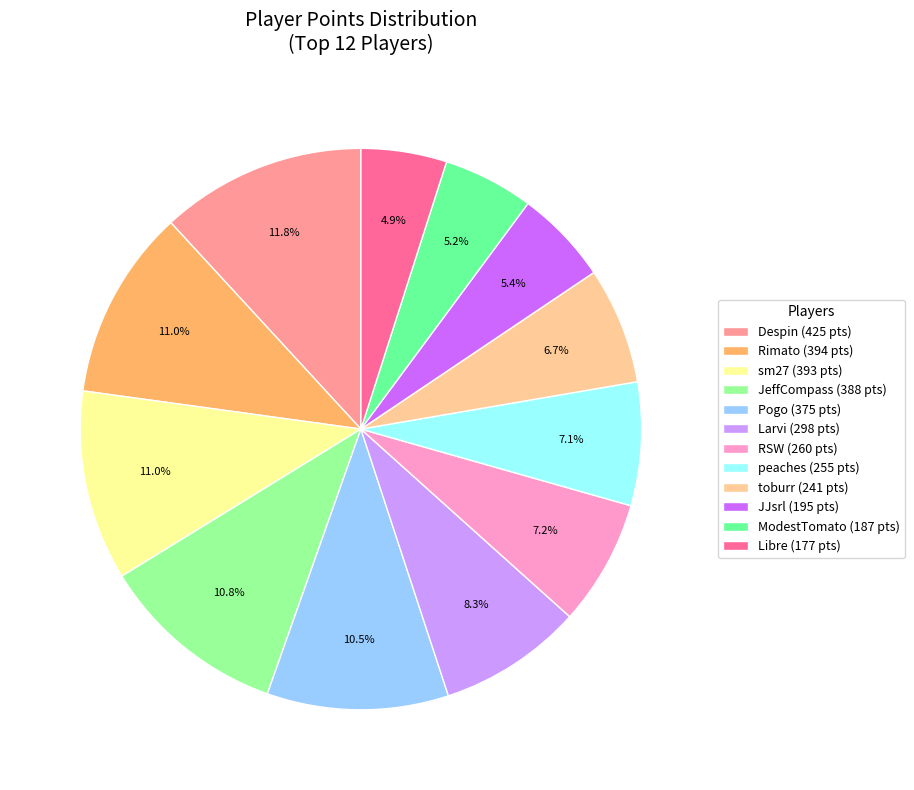

How much of the chart is everything except RSW?

92.8%